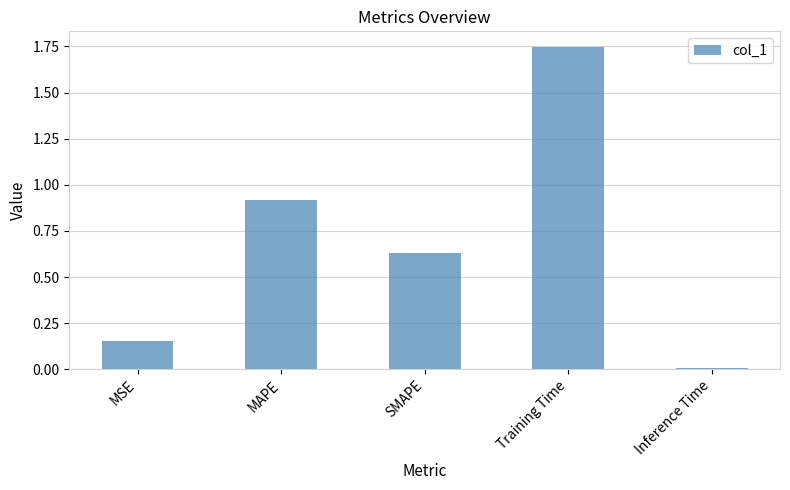

What is the difference between the values at MAPE and Inference Time?

0.9